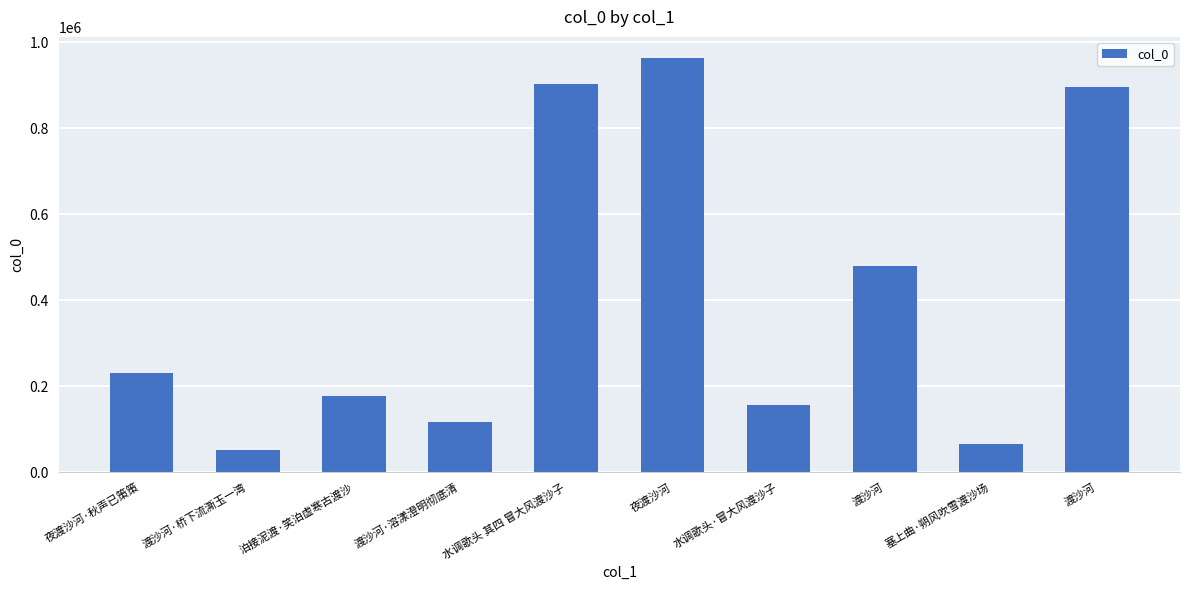

What is the maximum value shown in the chart?

964403